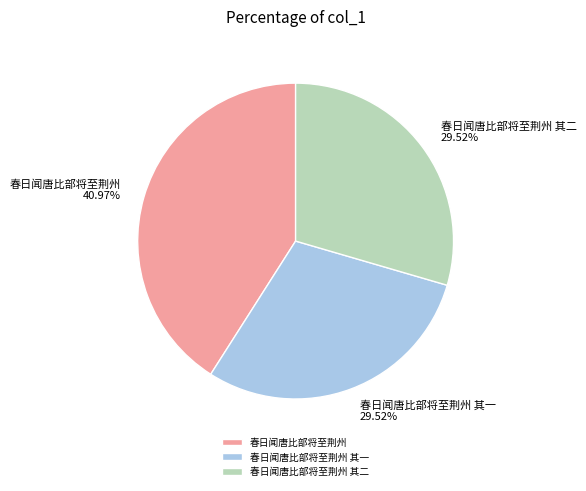

What is the ratio of the value at 春日闻唐比部将至荆州 to the value at 春日闻唐比部将至荆州 其二?

1.4